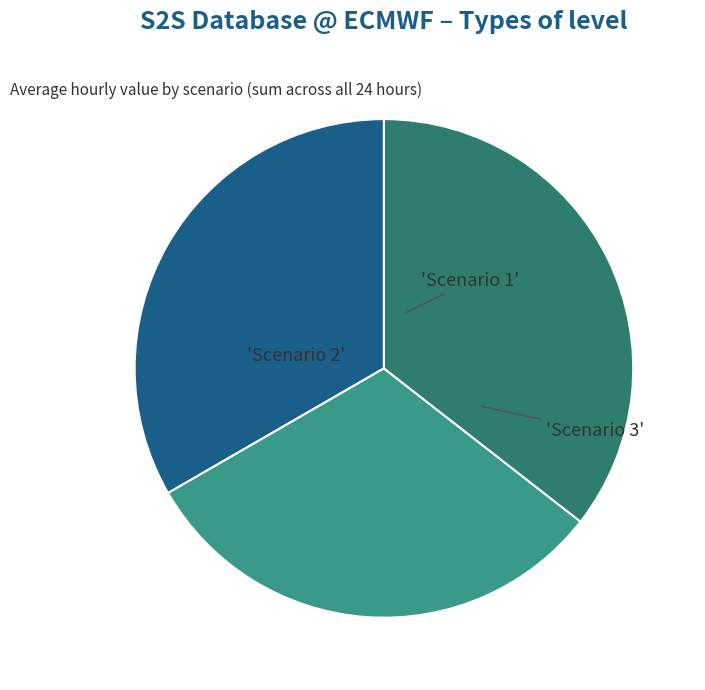

Does any single category account for the majority?

No